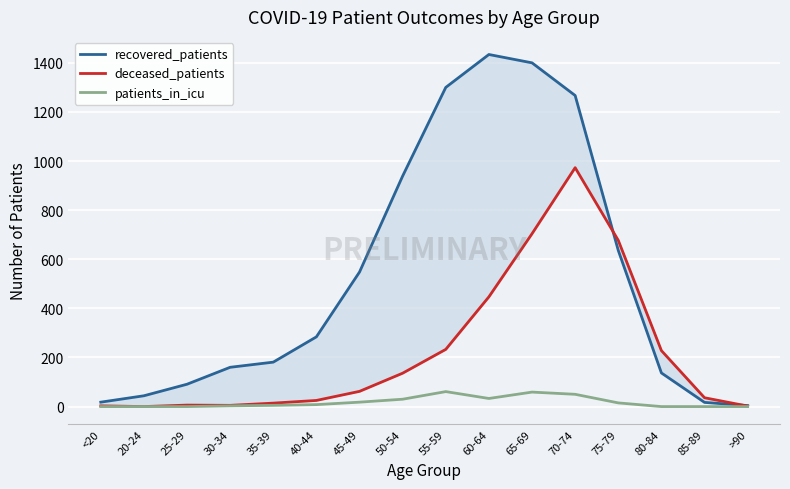

True or false: recovered_patients and patients_in_icu intersect in this chart.

False